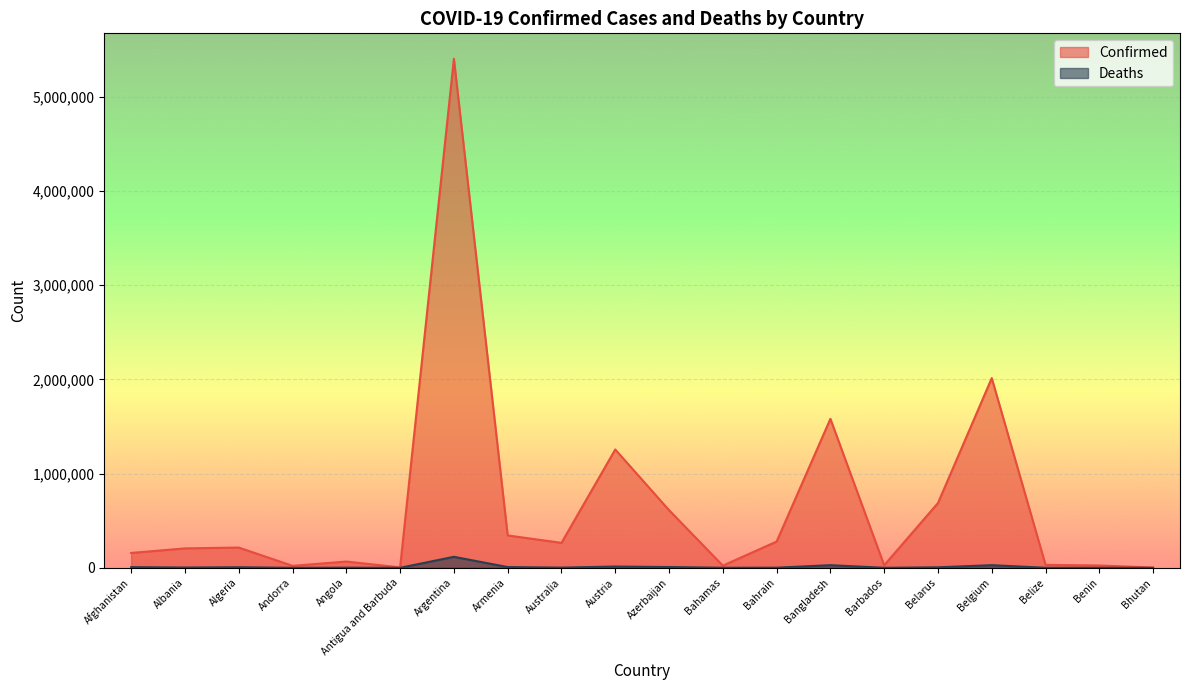

Count the number of categories in the chart.

20